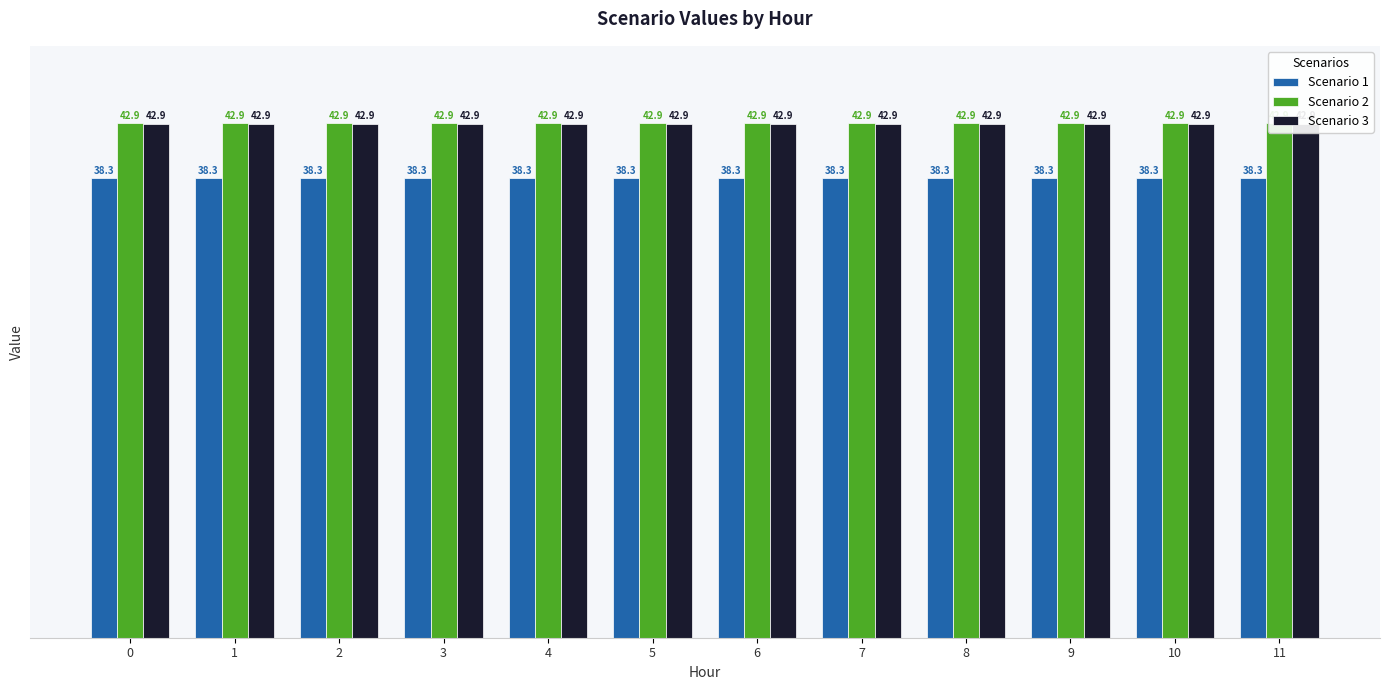

The value of Scenario 3 at 6 is 59.7. True or false?

False